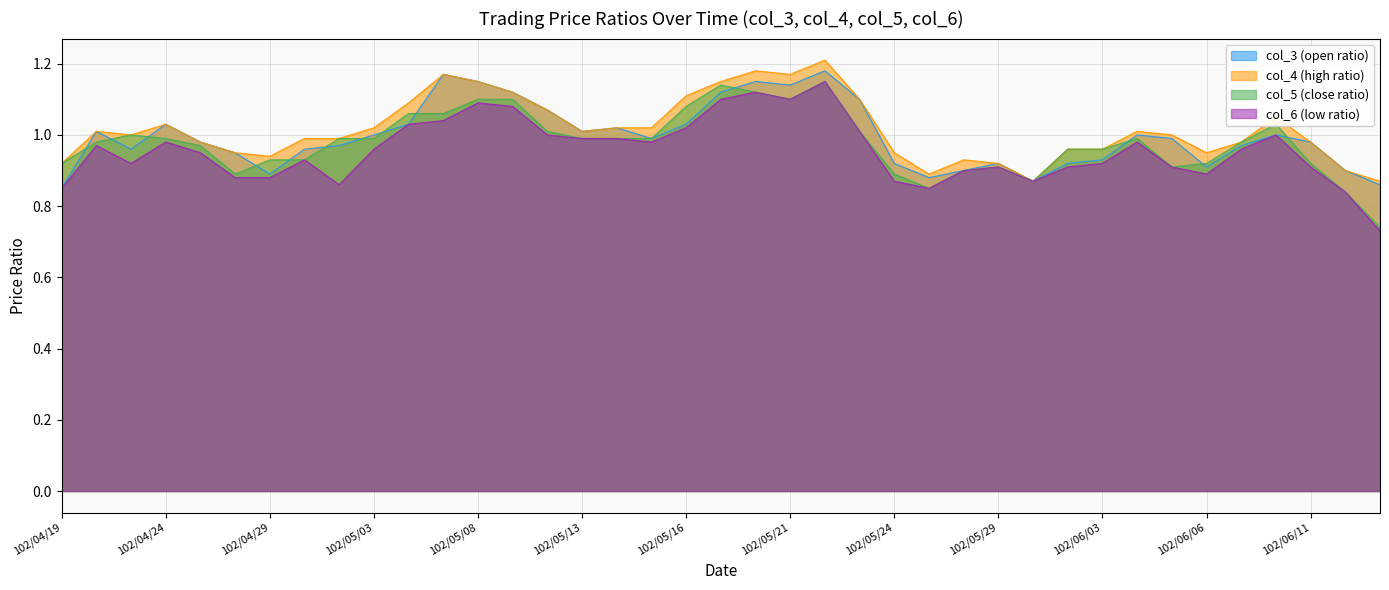

List the series in order of their overall mean, highest first.

col_4 (high ratio), col_3 (open ratio), col_5 (close ratio), col_6 (low ratio)